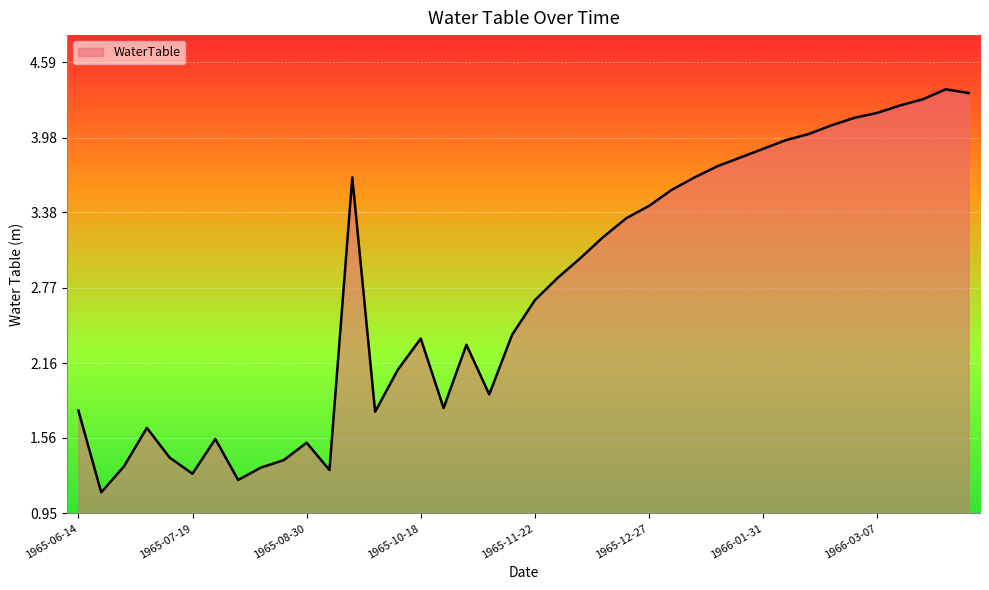

What is the greatest value displayed?

4.4